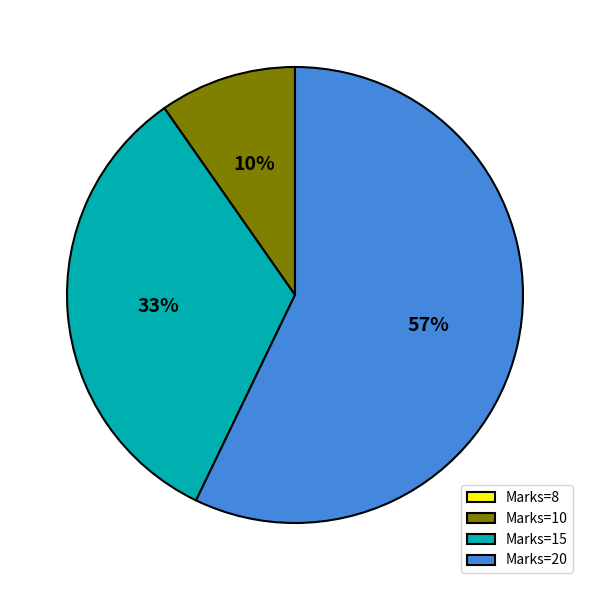

Which has a higher value, Marks=15 or Marks=20?

Marks=20